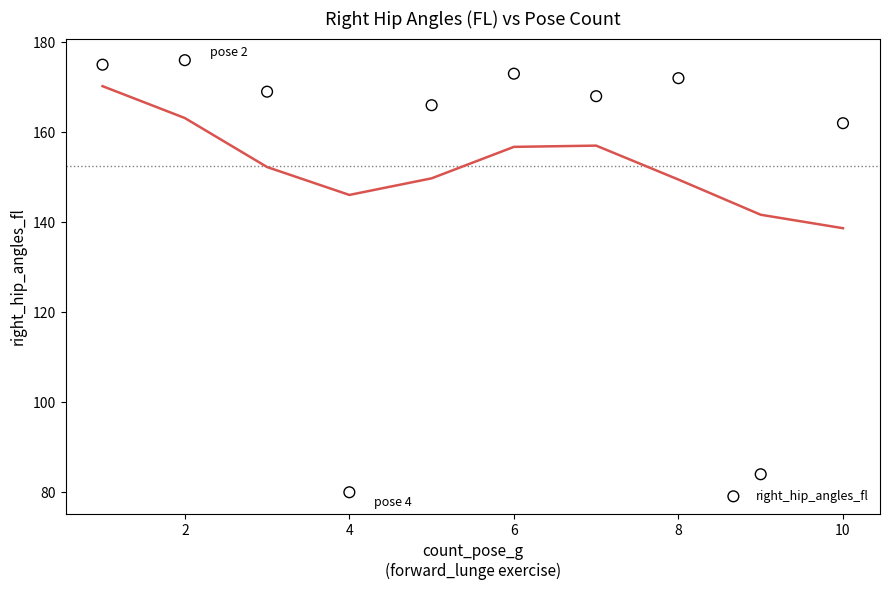

What Y value in the scatter plot is closest to 128?

162